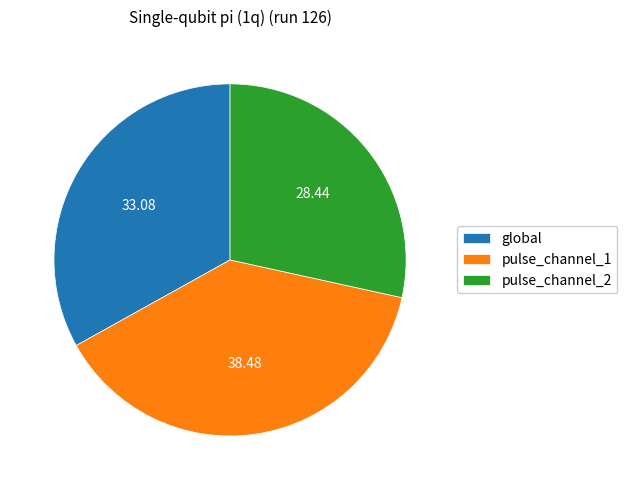

Between pulse_channel_1 and pulse_channel_2, which is larger?

pulse_channel_1